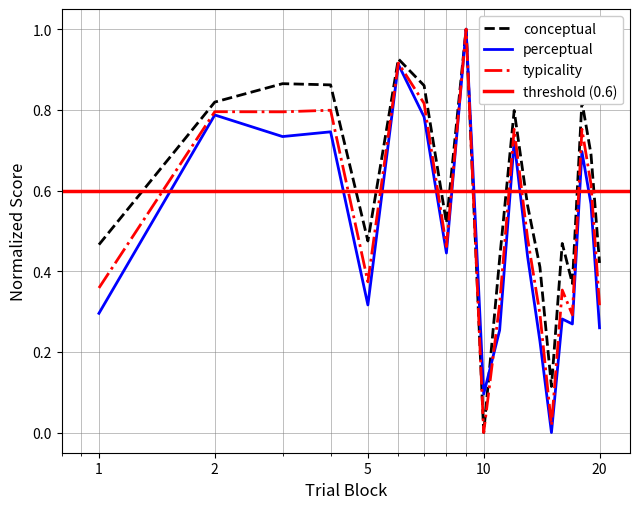

Does the chart display data point markers on the line(s)?

No